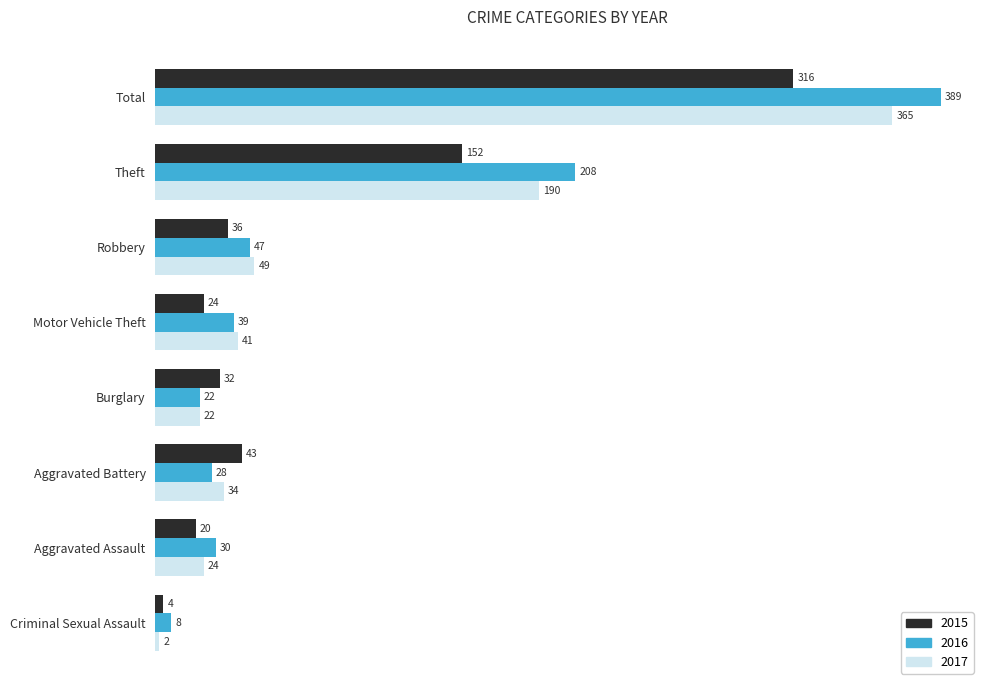

What is the difference between the 2015 values at Theft and Criminal Sexual Assault?

148